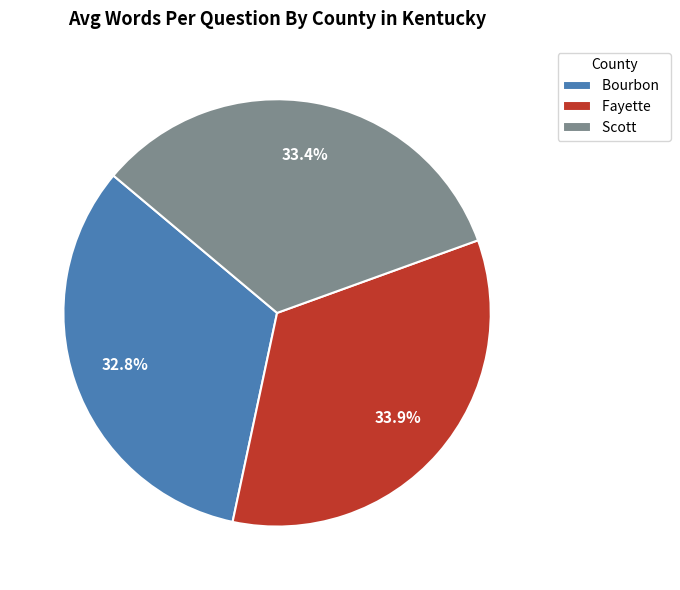

Is it true that Fayette is 47% of the pie?

False